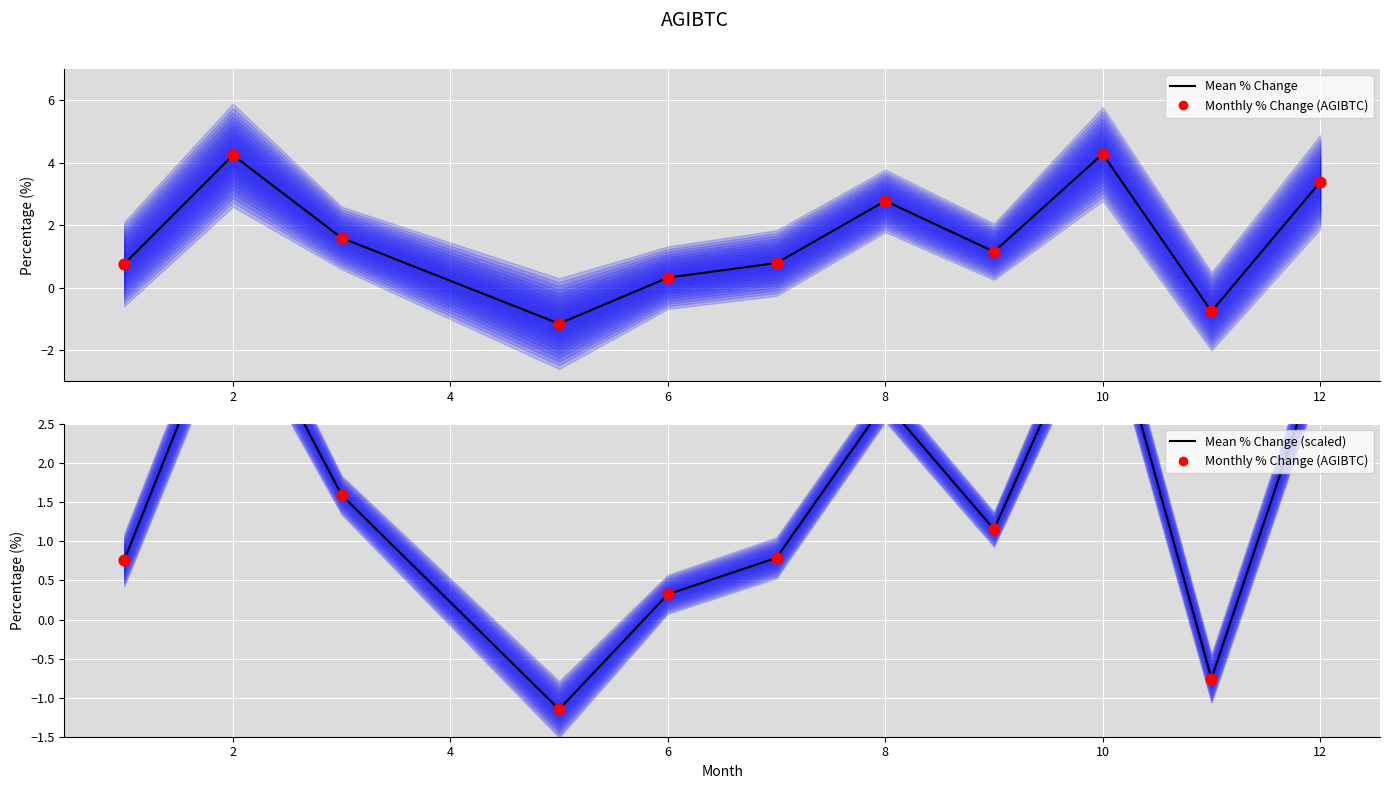

Is the value of Mean % Change at 2 greater than the value of Monthly % Change (AGIBTC) at 0?

Yes